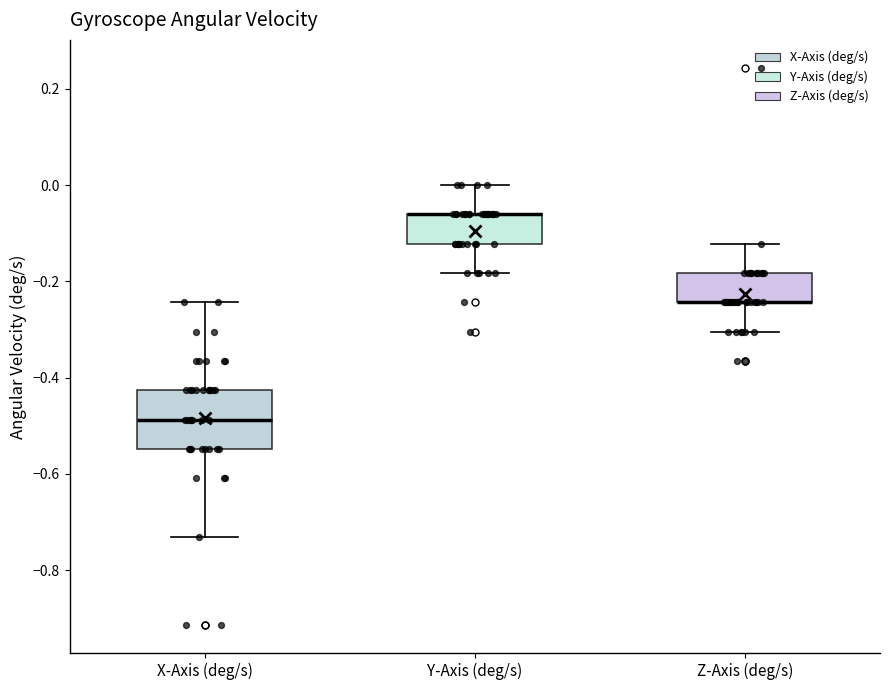

Where is the upper edge of the box for Z-Axis (deg/s) on the y-axis? The values are not printed on the chart, so give them approximately, as read against the axis.

-0.18